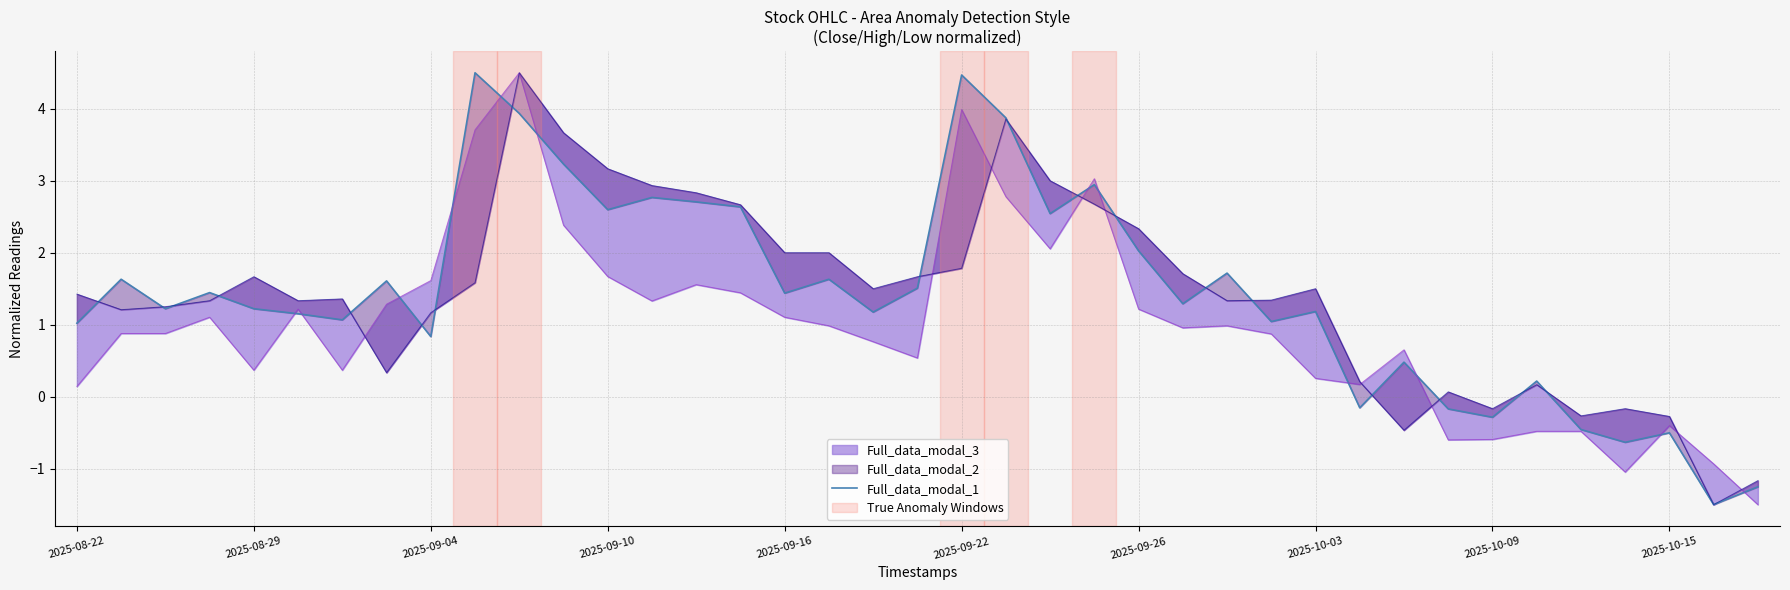

What position from the left is 30?

31